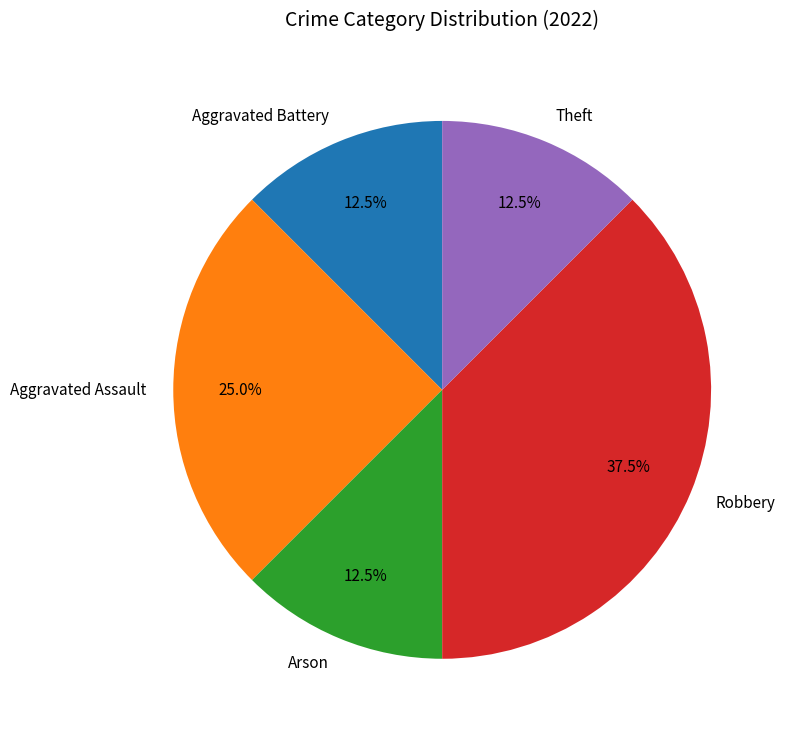

How much of the chart is everything except Aggravated Battery?

87.5%